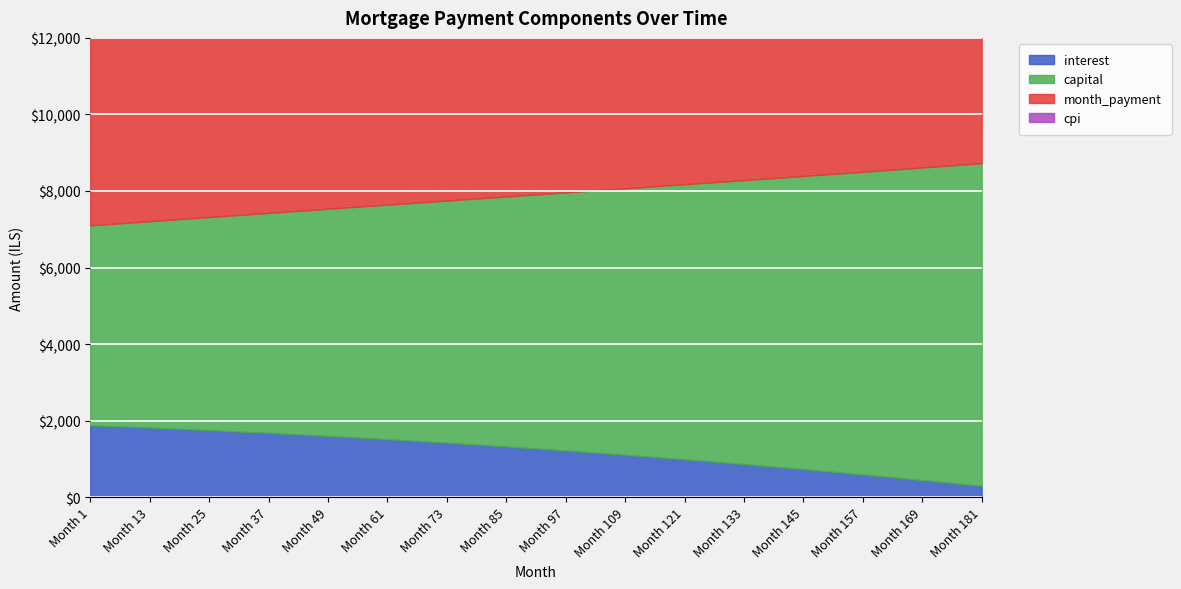

Reading right to left, transcribe all the data shown in this chart.

interest: 181=296.6	169=449.0	157=594.8	145=733.9	133=866.4	121=991.4	109=1109.9	97=1221.8	85=1326.9	73=1425.7	61=1517.5	49=1602.6	37=1681.2	25=1753.6	13=1819.7	1=1880.0
capital: 181=8432.5	169=8165.8	157=7907.9	145=7658.8	133=7418.2	121=7185.9	109=6960.7	97=6742.4	85=6530.8	73=6325.7	61=6126.9	49=5934.3	37=5747.7	25=5566.9	13=5391.8	1=5222.2
month_payment: 181=8729.1	169=8614.8	157=8502.7	145=8392.7	133=8284.6	121=8177.3	109=8070.6	97=7963.2	85=7857.7	73=7751.4	61=7644.4	49=7536.9	37=7428.9	25=7320.5	13=7211.5	1=7102.2
cpi: 181=391.5	169=607.4	157=815.4	145=1014.7	133=1204.9	121=1385.7	109=1556.8	97=1717.9	85=1869.0	73=2010.2	61=2141.5	49=2263.3	37=2375.7	25=2479.1	13=2573.7	1=2659.9